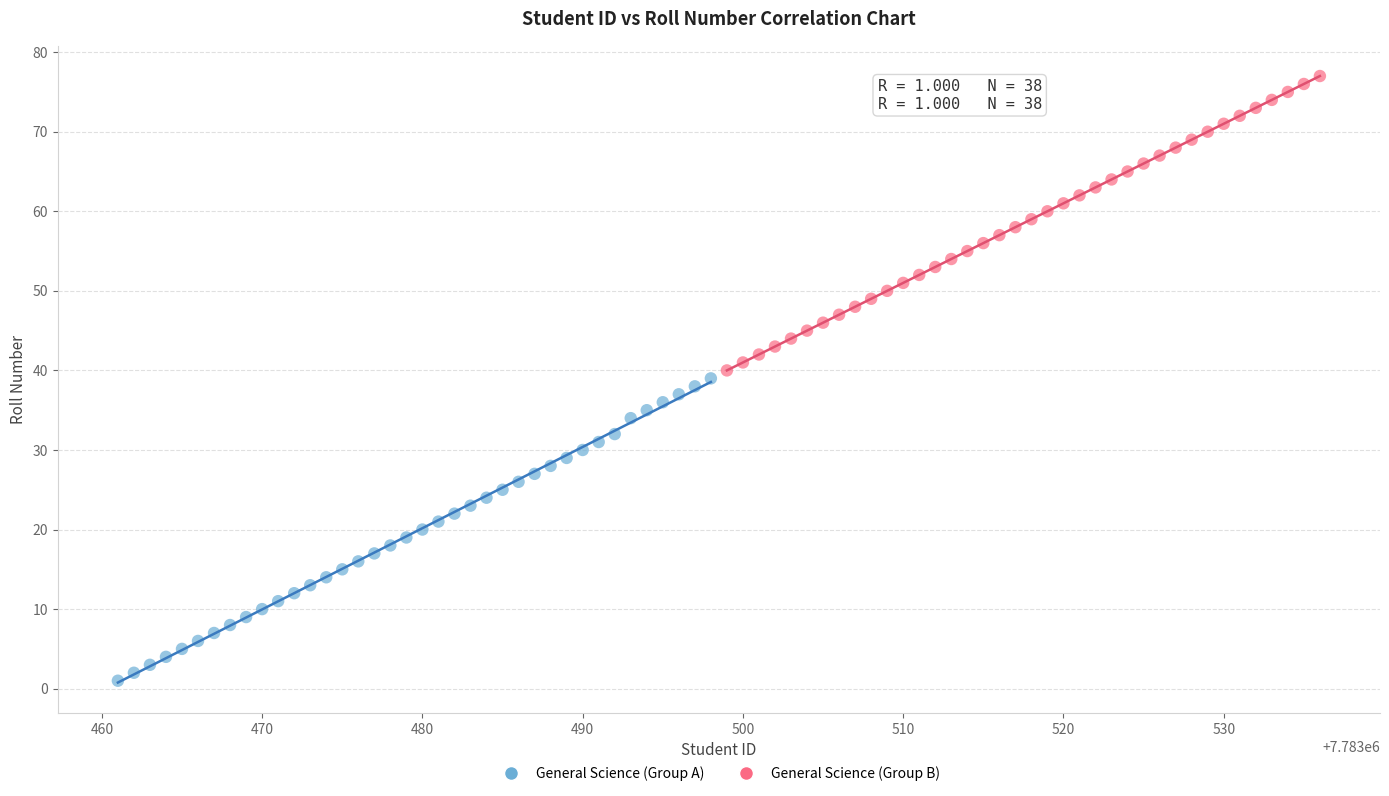

Which series reaches the maximum Y coordinate?

General Science (Group B)